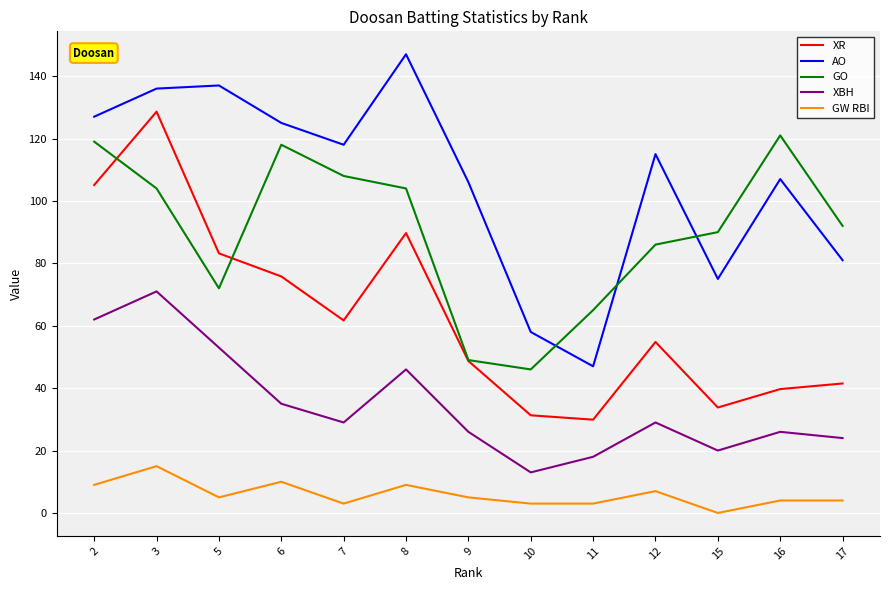

What is the sum of all XR values?

823.8